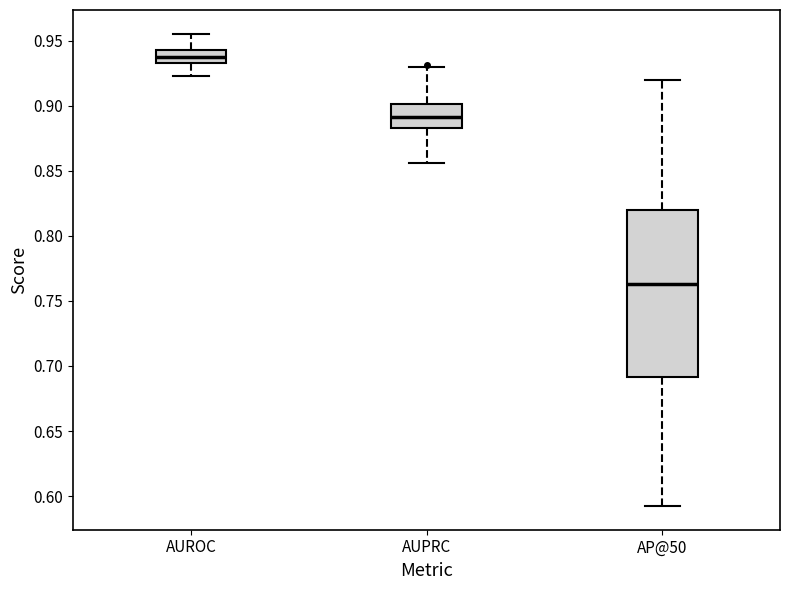

Reading left to right, transcribe this box plot: for each box, give where its median line is, the range the box spans, and where its two whiskers end, as read against the y-axis. The values are not printed on the chart, so give them approximately, as read against the axis.

AUROC: median 0.935 (inside the box), box 0.935 to 0.945, whiskers 0.925 to 0.955
AUPRC: median 0.890, box 0.885 to 0.900, whiskers 0.855 to 0.930
AP@50: median 0.765, box 0.690 to 0.820, whiskers 0.590 to 0.920